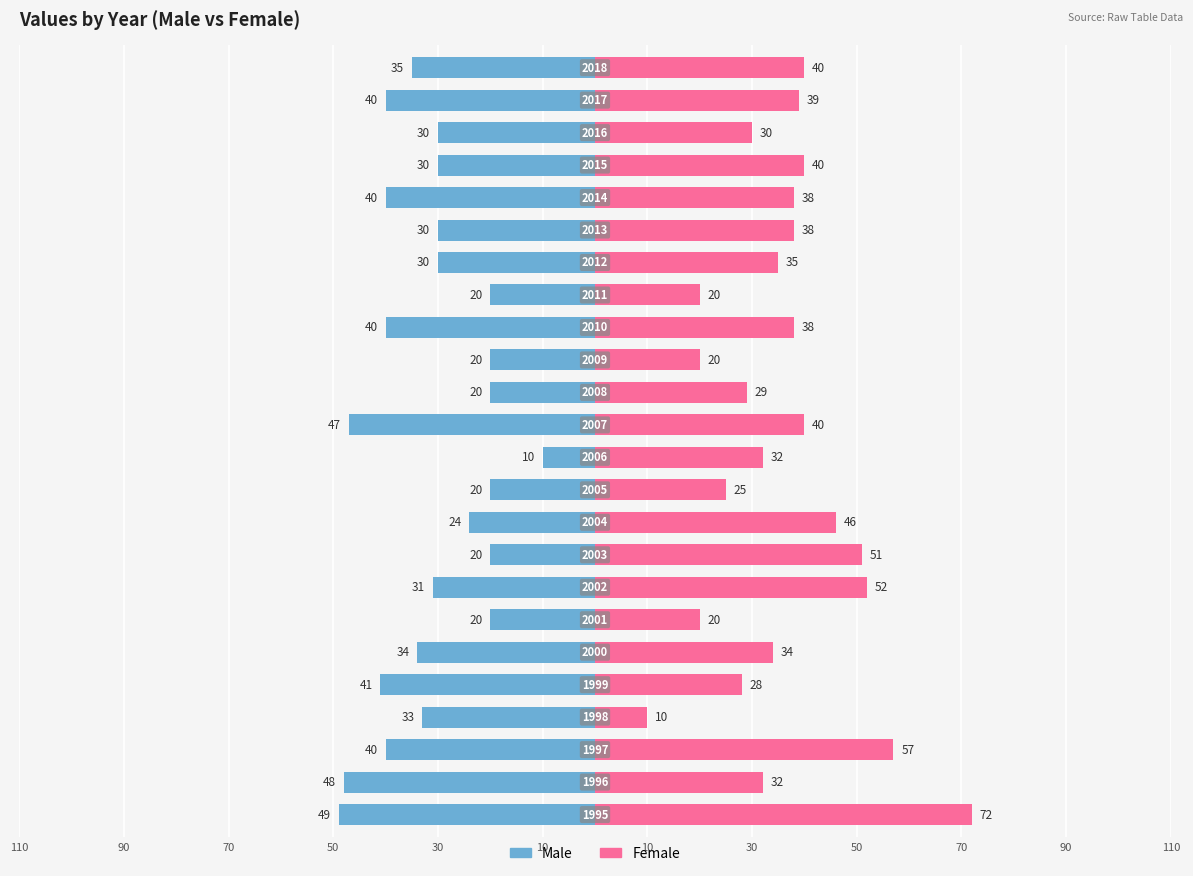

True or false: Male has a value of -10 at 18.

False